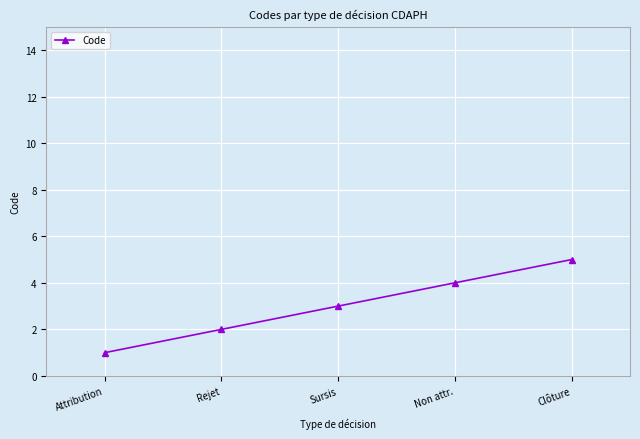

Count the number of data series in this chart.

1